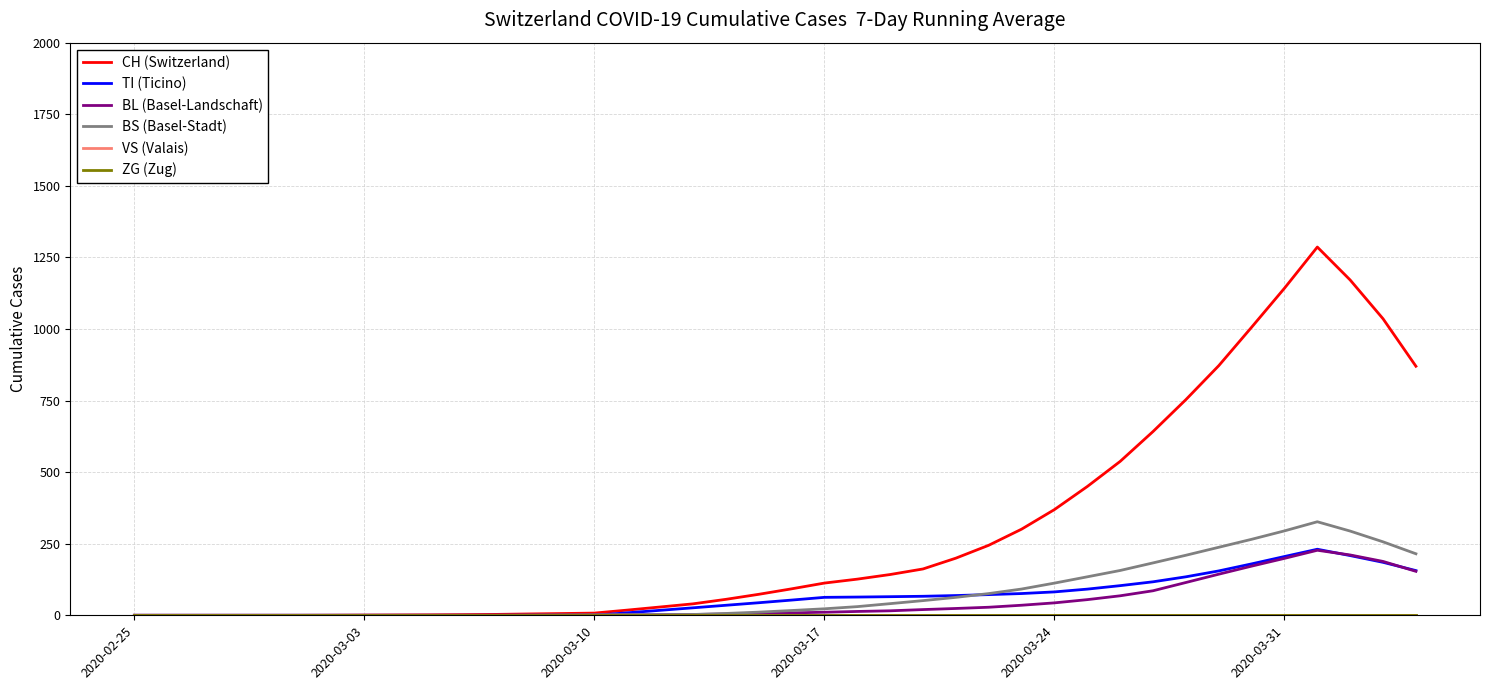

True or false: TI (Ticino) and CH (Switzerland) cross at least once.

False